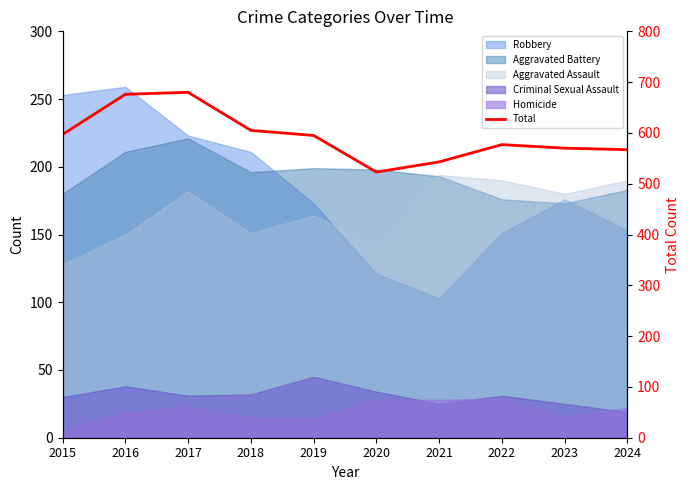

What is the difference between the maximum and minimum values?

157